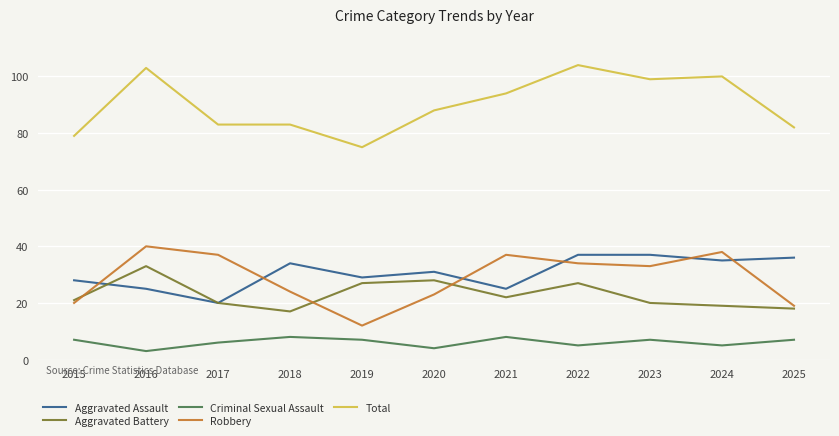

What are all the series names shown in the legend?

Aggravated Assault, Aggravated Battery, Criminal Sexual Assault, Robbery, Total